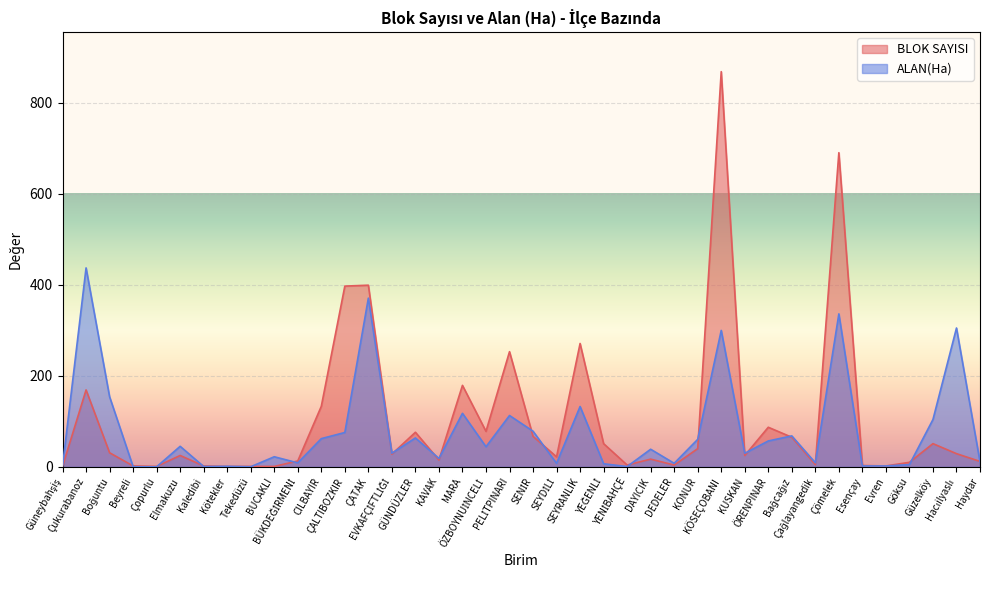

Reading right to left, transcribe all the data shown in this chart.

BLOK SAYISI: Haydar=12.0	Hacıilyaslı=29.0	Güzelköy=51.0	Göksu=10.0	Evren=2.0	Esençay=3.0	Çömelek=690.0	Çağlayangedik=5.0	Bağcağız=65.0	ÖRENPINAR=87.0	KUSKAN=25.0	KÖSEÇOBANI=868.0	KONUR=40.0	DEDELER=4.0	DAYICIK=17.0	YENİBAHÇE=4.0	YEĞENLİ=51.0	SEYRANLIK=271.0	SEYDİLİ=22.0	SENİR=67.0	PELİTPINARI=253.0	ÖZBOYNUİNCELİ=78.0	MARA=179.0	KAVAK=15.0	GÜNDÜZLER=76.0	EVKAFÇİFTLİĞİ=28.0	ÇATAK=399.0	ÇALTIBOZKIR=397.0	CILBAYIR=133.0	BÜKDEĞİRMENİ=13.0	BUCAKLI=1.0	Tekedüzü=1.0	Kötekler=1.0	Kaledibi=2.0	Elmakuzu=25.0	Çopurlu=1.0	Beyreli=2.0	Boğuntu=31.0	Çukurabanoz=169.0	Güneybahşiş=1.0
ALAN(Ha): Haydar=11.0	Hacıilyaslı=305.0	Güzelköy=104.0	Göksu=5.0	Evren=2.0	Esençay=2.0	Çömelek=336.0	Çağlayangedik=9.0	Bağcağız=68.0	ÖRENPINAR=56.9	KUSKAN=29.8	KÖSEÇOBANI=299.7	KONUR=60.4	DEDELER=7.8	DAYICIK=38.7	YENİBAHÇE=0.7	YEĞENLİ=6.8	SEYRANLIK=132.6	SEYDİLİ=7.7	SENİR=78.3	PELİTPINARI=112.8	ÖZBOYNUİNCELİ=44.2	MARA=117.6	KAVAK=18.5	GÜNDÜZLER=63.5	EVKAFÇİFTLİĞİ=30.0	ÇATAK=370.6	ÇALTIBOZKIR=75.5	CILBAYIR=62.0	BÜKDEĞİRMENİ=8.8	BUCAKLI=22.2	Tekedüzü=0.3	Kötekler=1.2	Kaledibi=0.7	Elmakuzu=45.1	Çopurlu=0.1	Beyreli=0.3	Boğuntu=154.0	Çukurabanoz=437.0	Güneybahşiş=1.4